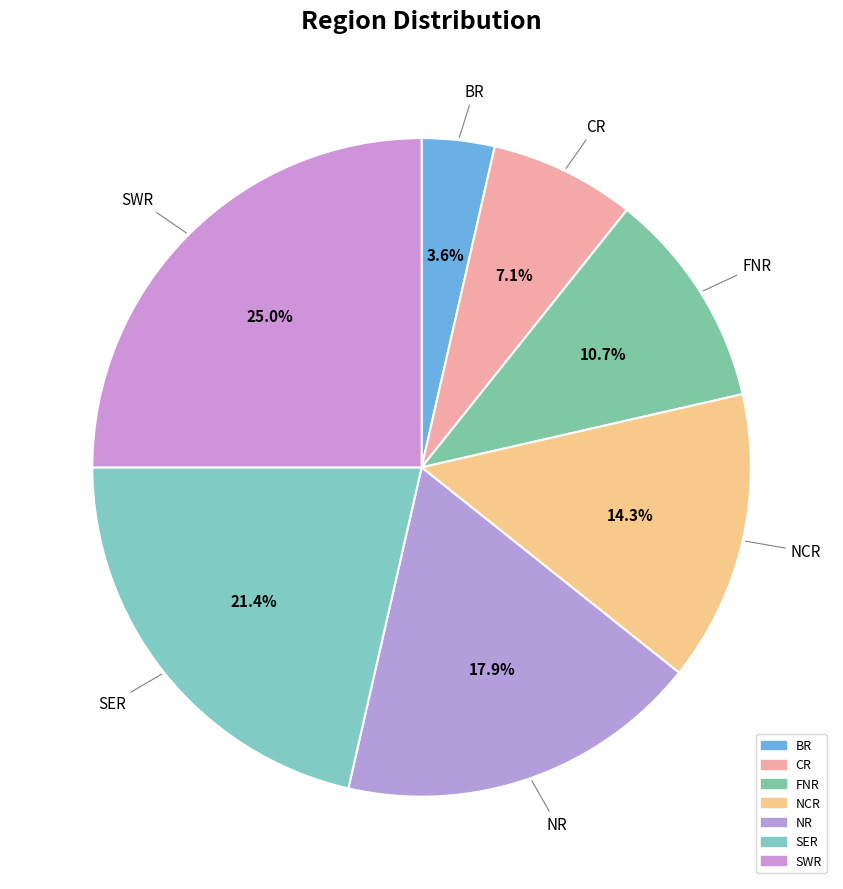

How many slices are in this pie chart?

7